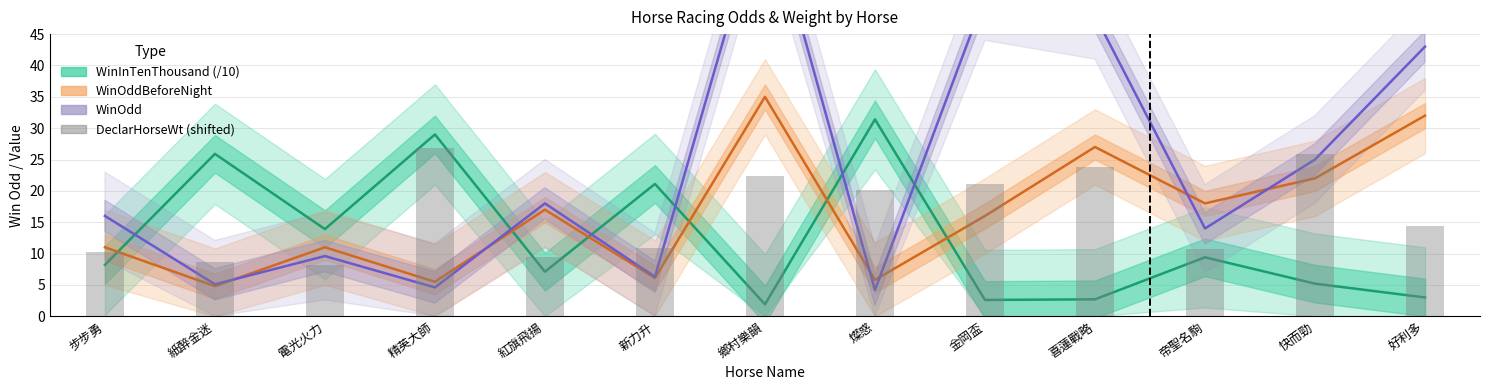

What position from the left is 紅旗飛揚?

5